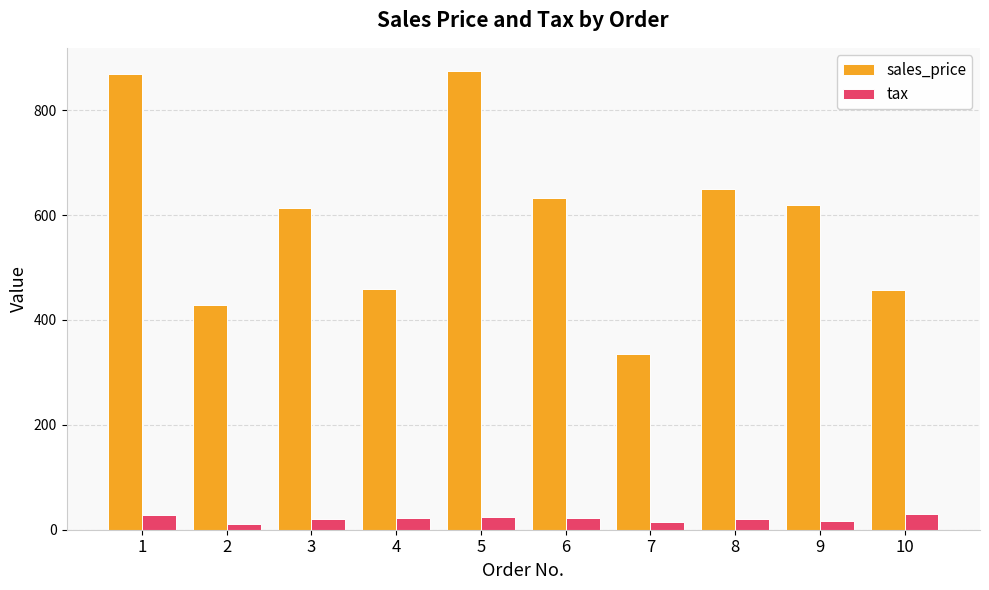

What is the spread (max minus min) of values at 6?

609